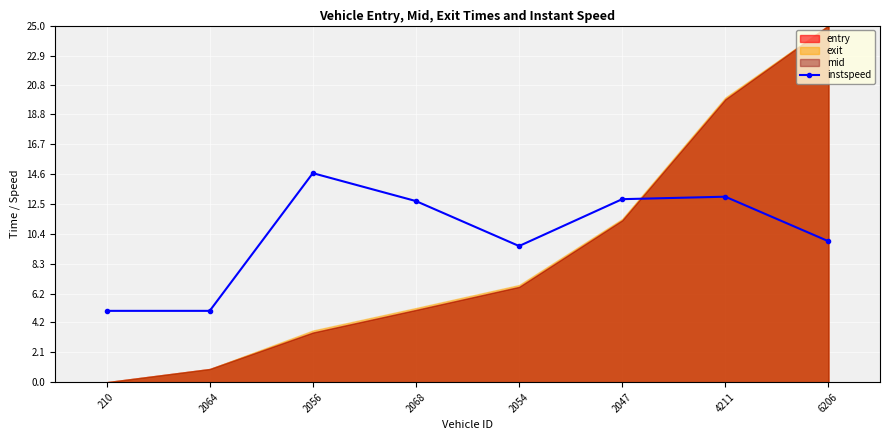

At which category does the chart reach its minimum across all series?

210